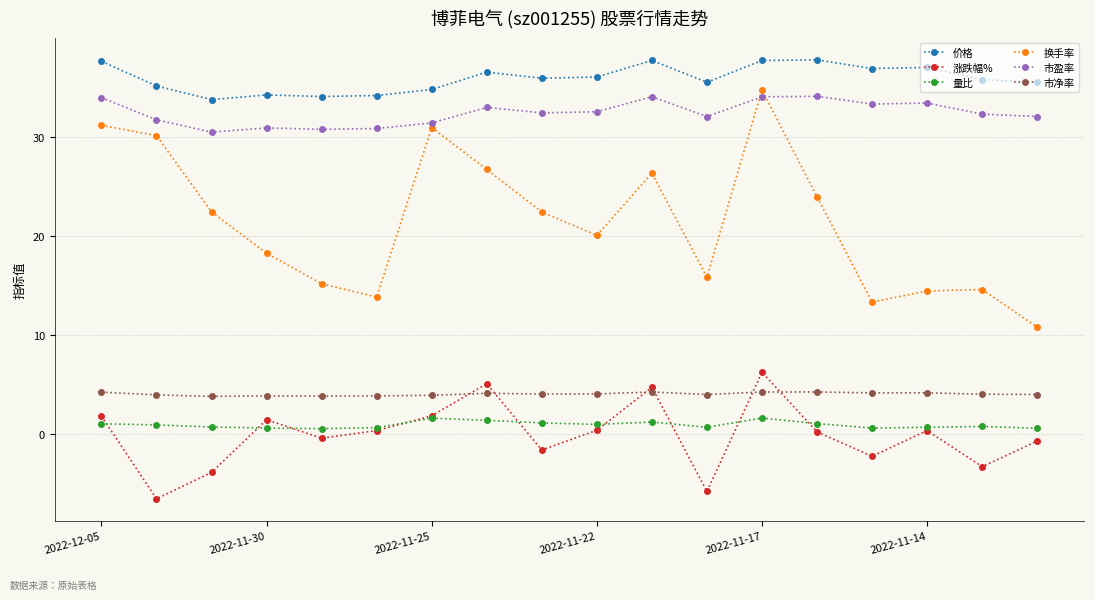

True or false: 市净率 and 换手率 cross at least once.

False